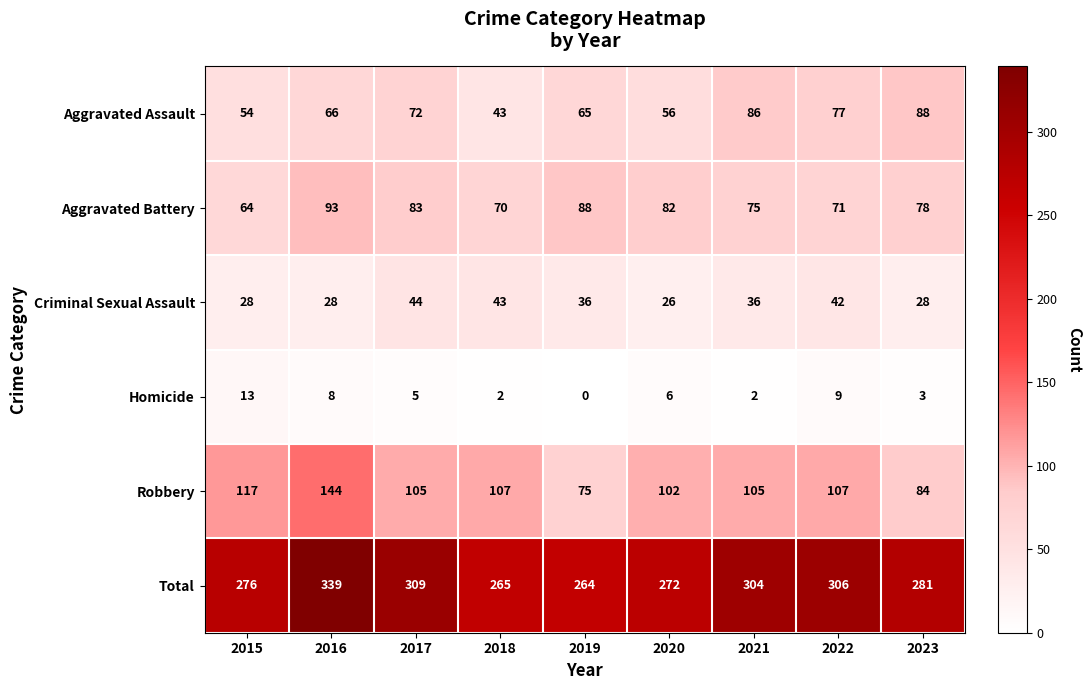

Count the number of categories in the chart.

9